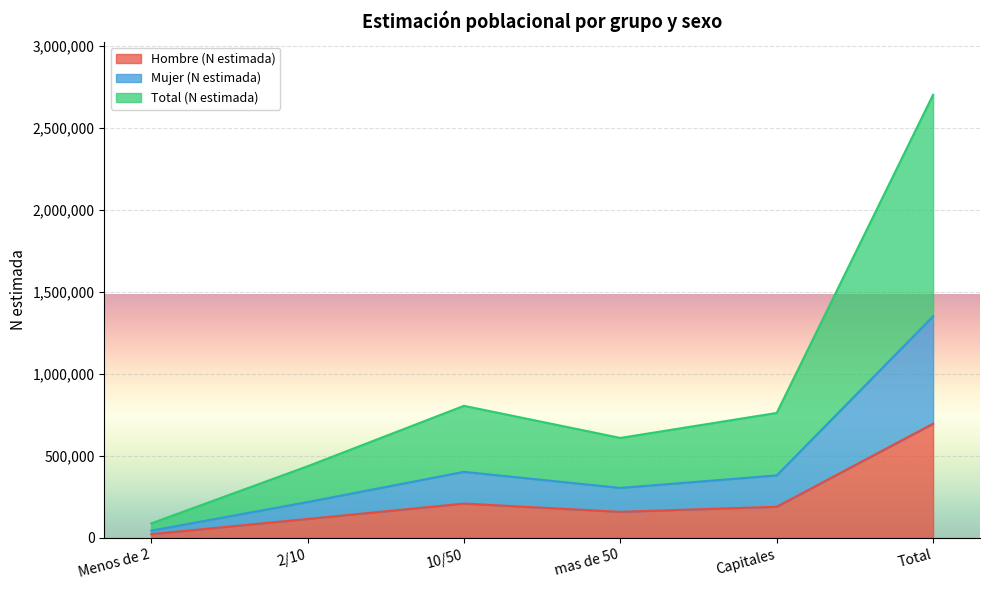

How many interior local valleys does the Total (N estimada) series have?

1